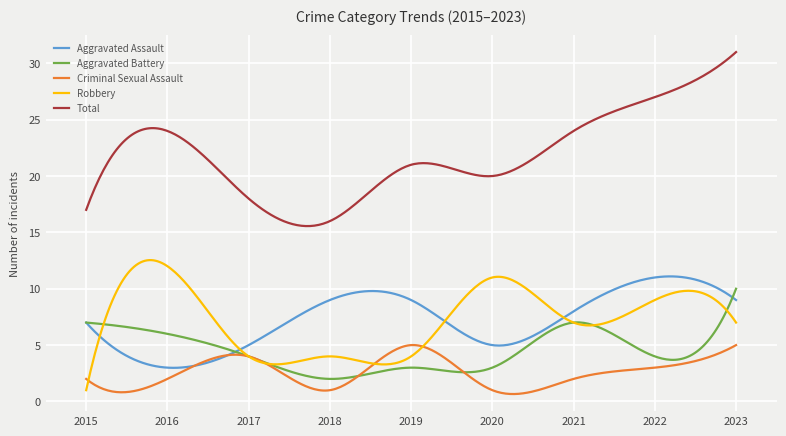

True or false: Criminal Sexual Assault and Total intersect in this chart.

False